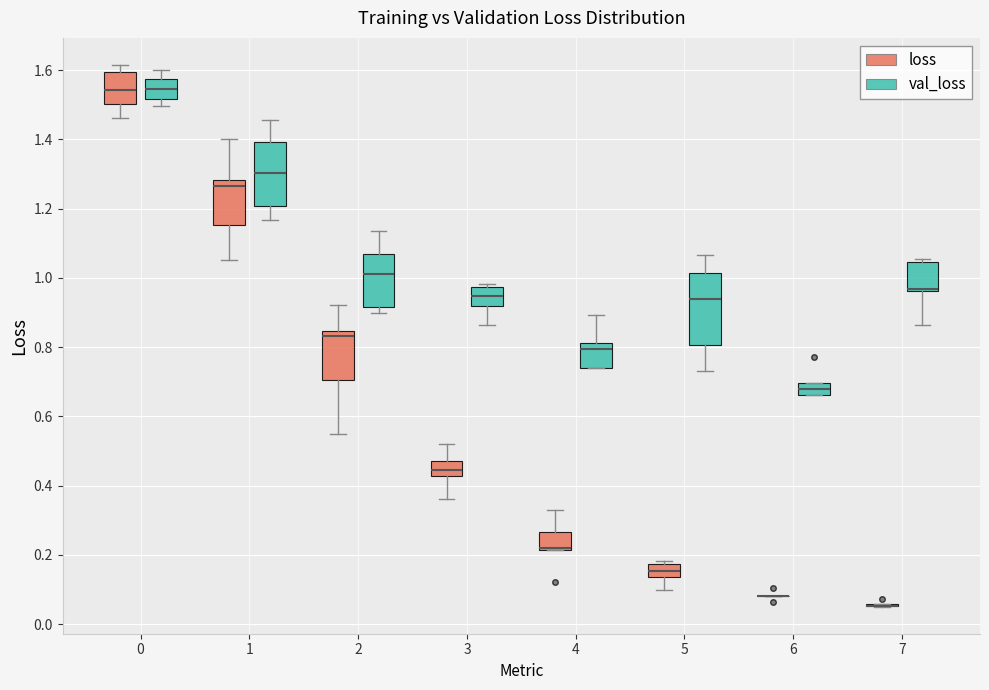

Reading left to right, read every box against the y-axis: the position of its median line, the range the box covers, and the ends of its whiskers. The values are not printed on the chart, so give them approximately, as read against the axis.

0 (loss): median 1.54, box 1.50 to 1.60, whiskers 1.46 to 1.62
0 (val_loss): median 1.54, box 1.52 to 1.58, whiskers 1.50 to 1.60
1 (loss): median 1.26, box 1.16 to 1.28, whiskers 1.06 to 1.40
1 (val_loss): median 1.30, box 1.20 to 1.40, whiskers 1.16 to 1.46
2 (loss): median 0.84 (just below the box's upper edge), box 0.70 to 0.84, whiskers 0.54 to 0.92
2 (val_loss): median 1.02, box 0.92 to 1.06, whiskers 0.90 to 1.14
3 (loss): median 0.44, box 0.42 to 0.48, whiskers 0.36 to 0.52
3 (val_loss): median 0.94, box 0.92 to 0.98, whiskers 0.86 to 0.98 (just above the box's upper edge)
4 (loss): median 0.22 (drawn on the box's lower edge), box 0.22 to 0.26, whiskers 0.22 to 0.34
4 (val_loss): median 0.80, box 0.74 to 0.82, whiskers 0.74 to 0.90
5 (loss): median 0.16, box 0.14 to 0.18, whiskers 0.10 to 0.18 (just above the box's upper edge)
5 (val_loss): median 0.94, box 0.80 to 1.02, whiskers 0.74 to 1.06
6 (loss): box collapsed to a line at 0.08, whiskers 0.08 to 0.08
6 (val_loss): median 0.68, box 0.66 to 0.70, whiskers 0.66 to 0.70
7 (loss): box collapsed to a line at 0.06, whiskers 0.06 to 0.06
7 (val_loss): median 0.96 (drawn on the box's lower edge), box 0.96 to 1.04, whiskers 0.86 to 1.06